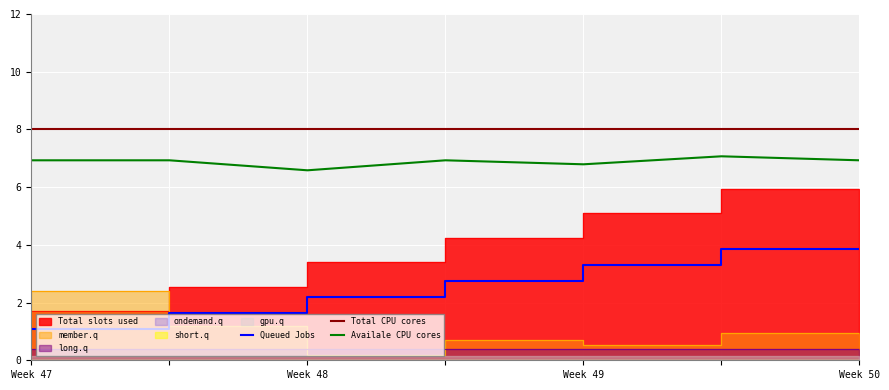

At how many categories does at least one series exceed 6?

7